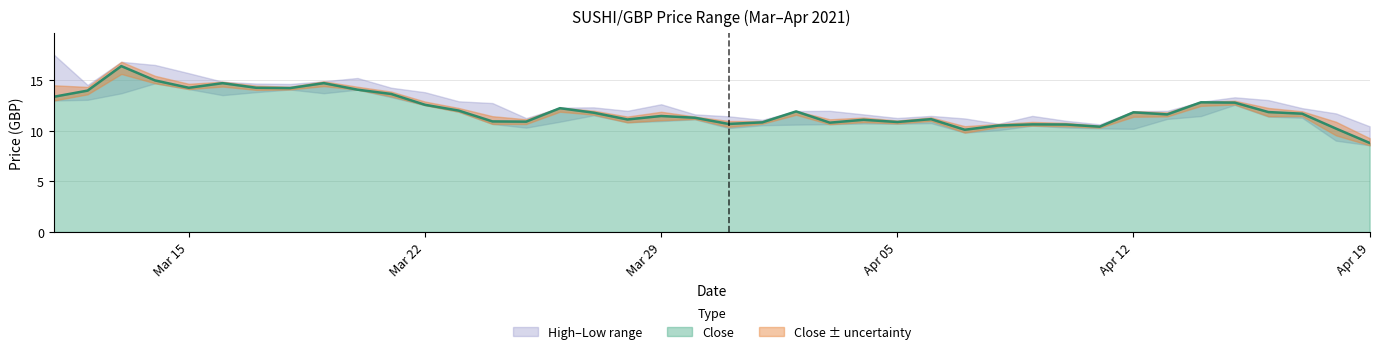

Reading left to right, what are all the values shown in this chart?

Close: 13.3	13.9	16.4	14.9	14.2	14.7	14.2	14.2	14.7	14.0	13.6	12.5	12.0	10.9	10.9	12.2	11.8	11.1	11.4	11.3	10.7	10.8	11.9	10.8	11.1	10.8	11.1	10.1	10.5	10.6	10.6	10.4	11.8	11.6	12.8	12.8	11.8	11.7	10.2	8.8
High: 17.5	14.5	16.8	16.5	15.7	14.8	14.6	14.6	14.9	15.2	14.2	13.8	12.9	12.7	11.2	12.3	12.3	11.9	12.6	11.6	11.4	11.1	11.9	11.9	11.6	11.2	11.4	11.2	10.7	11.4	11.0	10.6	11.9	11.9	12.8	13.3	13.0	12.2	11.7	10.4
Low: 13.0	13.0	13.7	14.7	14.1	13.5	13.8	14.1	13.7	14.0	13.3	12.5	11.9	10.7	10.3	10.9	11.5	10.8	10.9	11.1	10.2	10.5	10.6	10.6	10.7	10.7	10.7	9.8	10.0	10.5	10.3	10.2	10.2	11.2	11.4	12.5	11.4	11.3	9.0	8.5